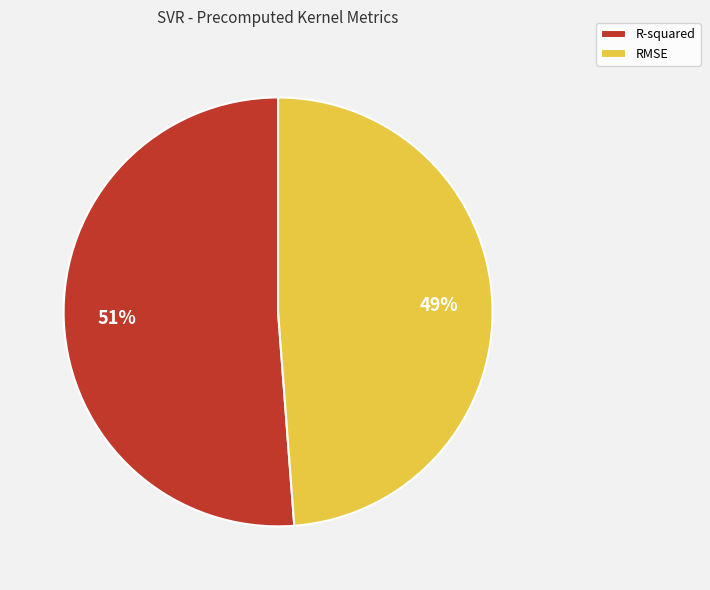

To the nearest percent, what is the combined percentage of R-squared and RMSE?

100%